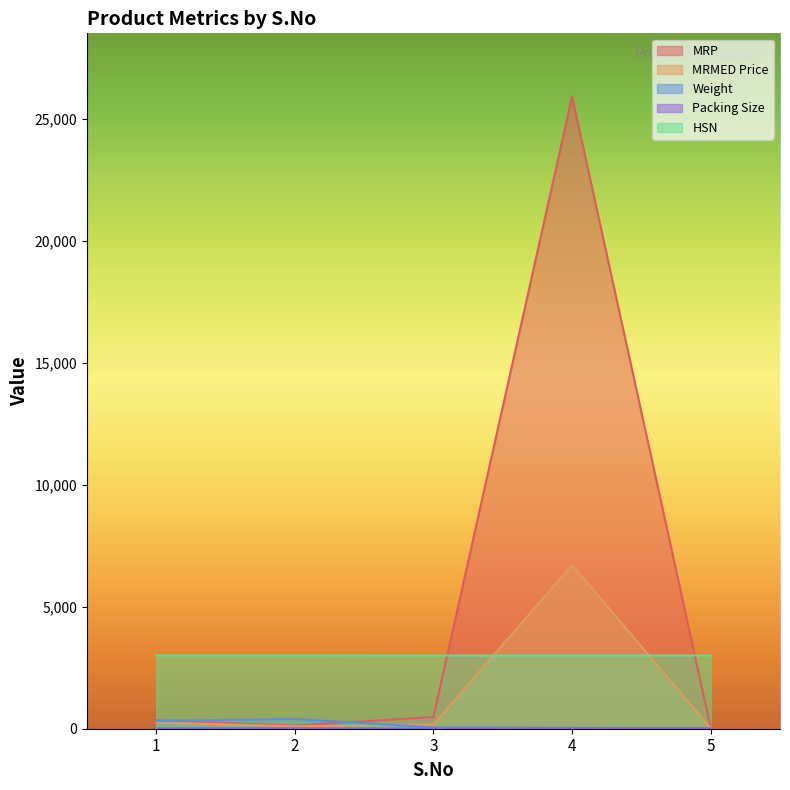

Reading right to left, list all the values displayed in this chart.

MRP: 5=35.0	4=25922.0	3=481.4	2=129.0	1=343.6
MRMED Price: 5=26.9	4=6720.0	3=168.0	2=99.1	1=252.0
Weight: 5=10.7	4=36.2	3=52.6	2=400.0	1=320.0
Packing Size: 5=10.0	4=5.0	3=1.0	2=20.0	1=10.0
HSN: 5=3004.0	4=3004.0	3=3004.0	2=3008.0	1=3009.0